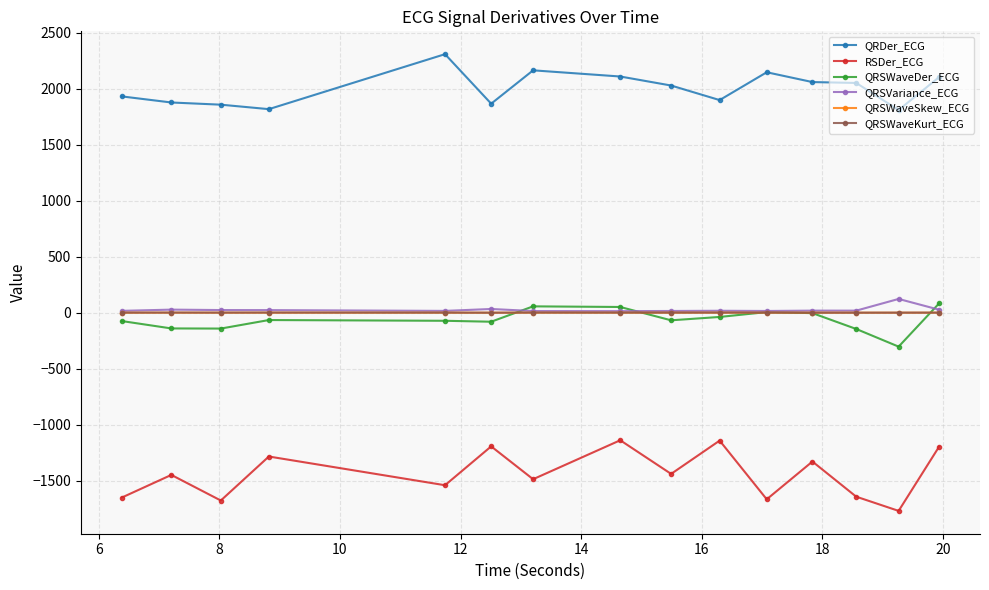

Which series has the largest total across all categories?

QRDer_ECG